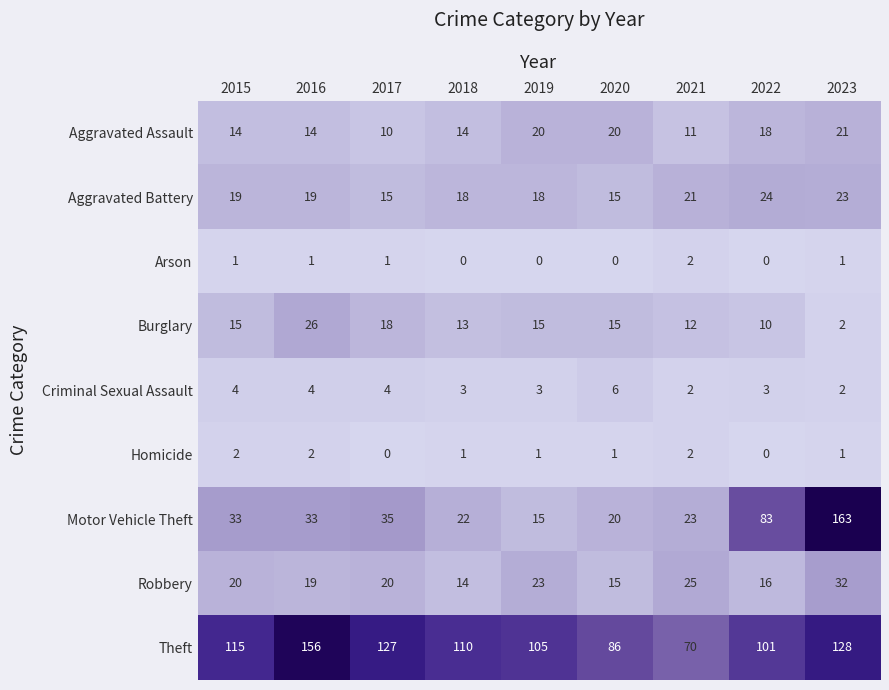

Which series has the widest spread of values?

Motor Vehicle Theft